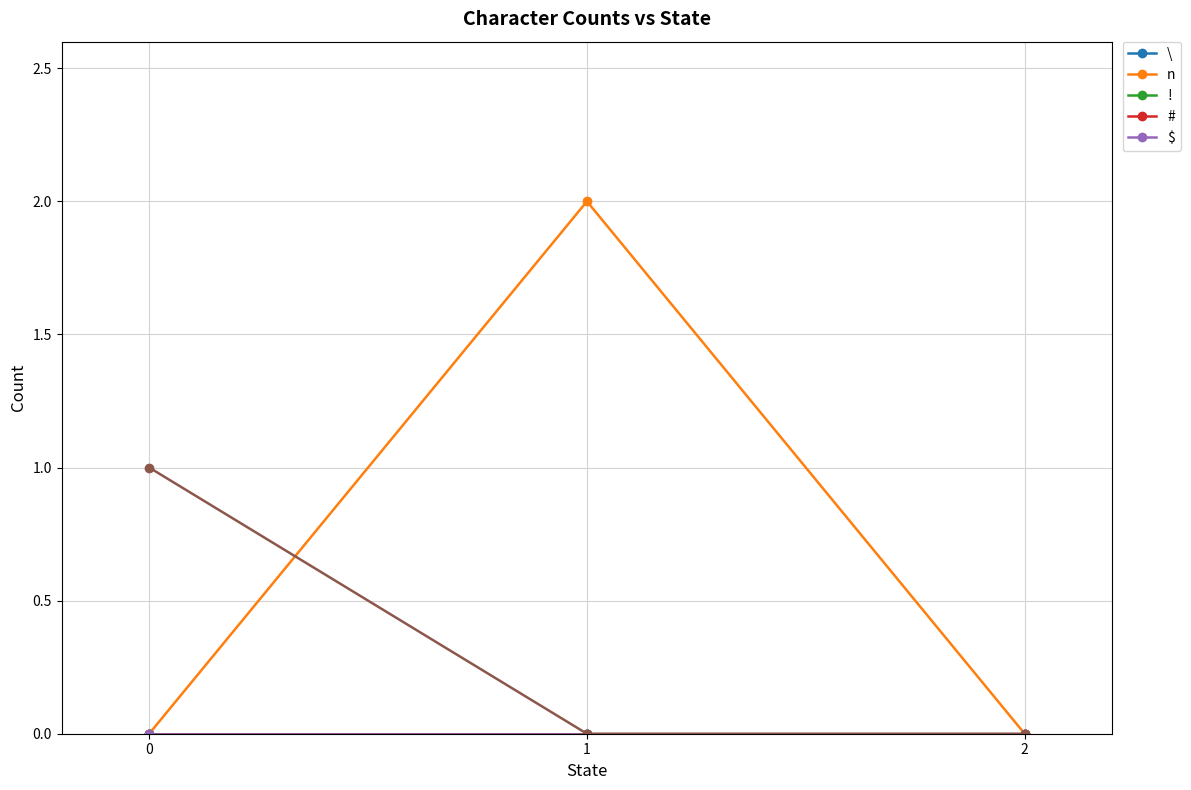

What is the total value across all series at 1?

2